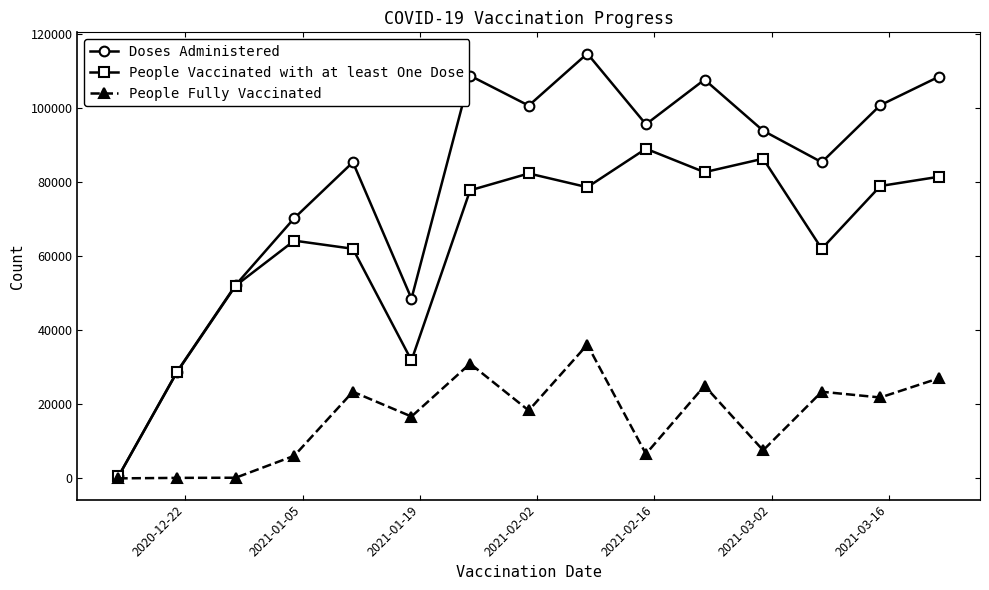

What is the greatest value displayed?

114807